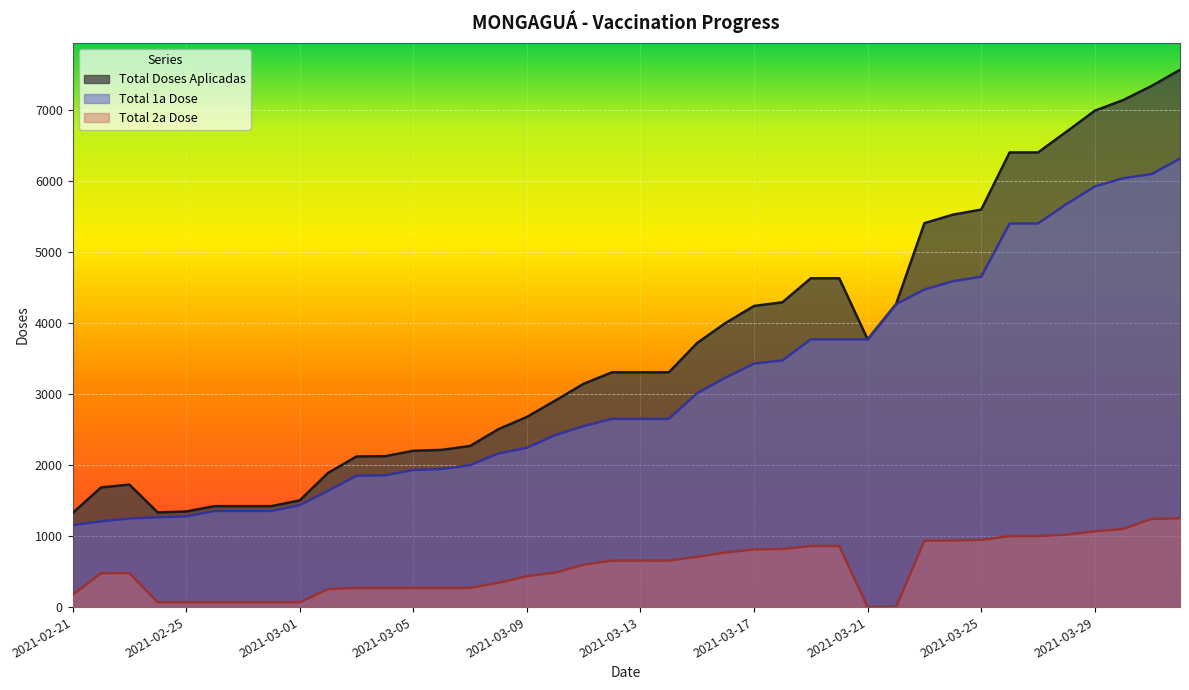

Is the value of Total Doses Aplicadas at 2021-02-27 greater than the value of Total 2a Dose at 2021-02-23?

Yes